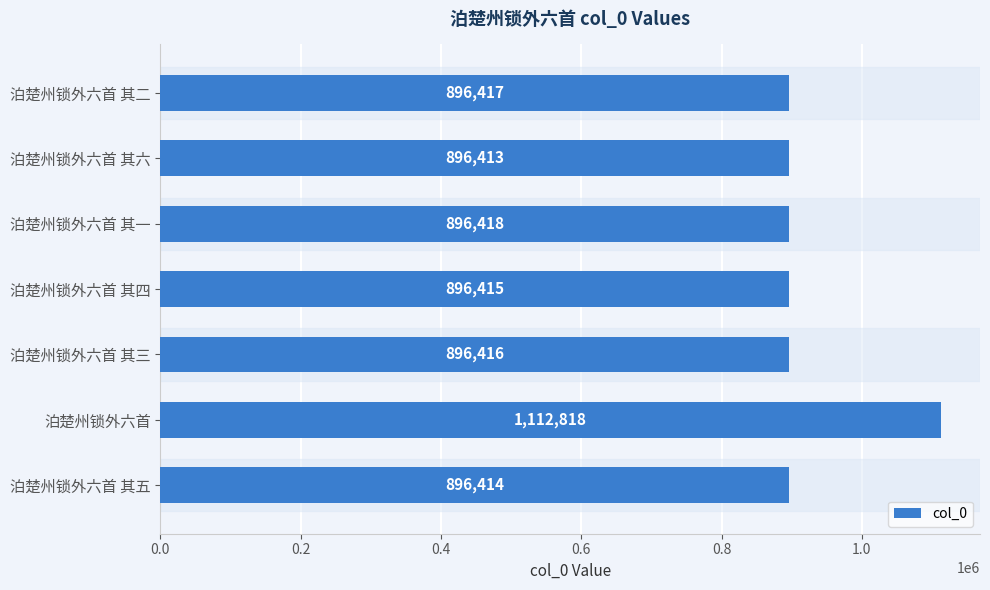

How many data points are less than 896416?

3